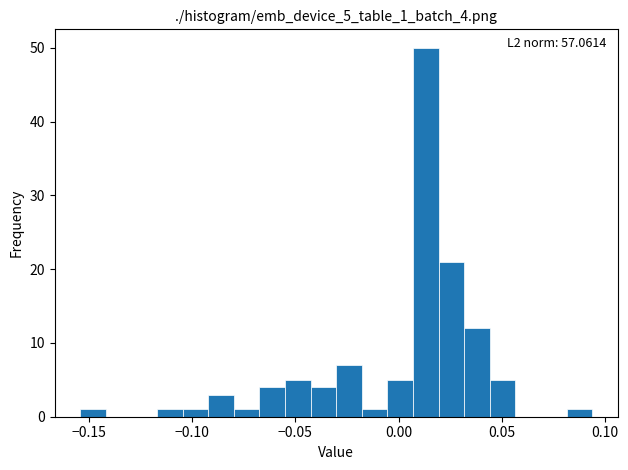

Read against the x-axis, roughly where is the centre of the tallest bar?

0.015